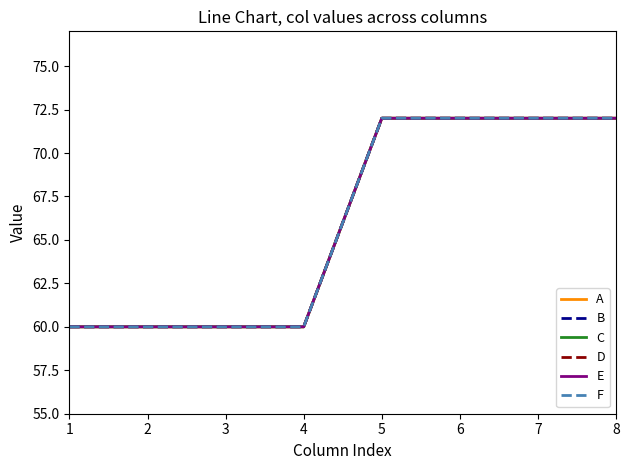

Reading right to left, what are all the values shown in this chart?

A: 8=72	7=72	6=72	5=72	4=60	3=60	2=60	1=60
B: 8=72	7=72	6=72	5=72	4=60	3=60	2=60	1=60
C: 8=72	7=72	6=72	5=72	4=60	3=60	2=60	1=60
D: 8=72	7=72	6=72	5=72	4=60	3=60	2=60	1=60
E: 8=72	7=72	6=72	5=72	4=60	3=60	2=60	1=60
F: 8=72	7=72	6=72	5=72	4=60	3=60	2=60	1=60